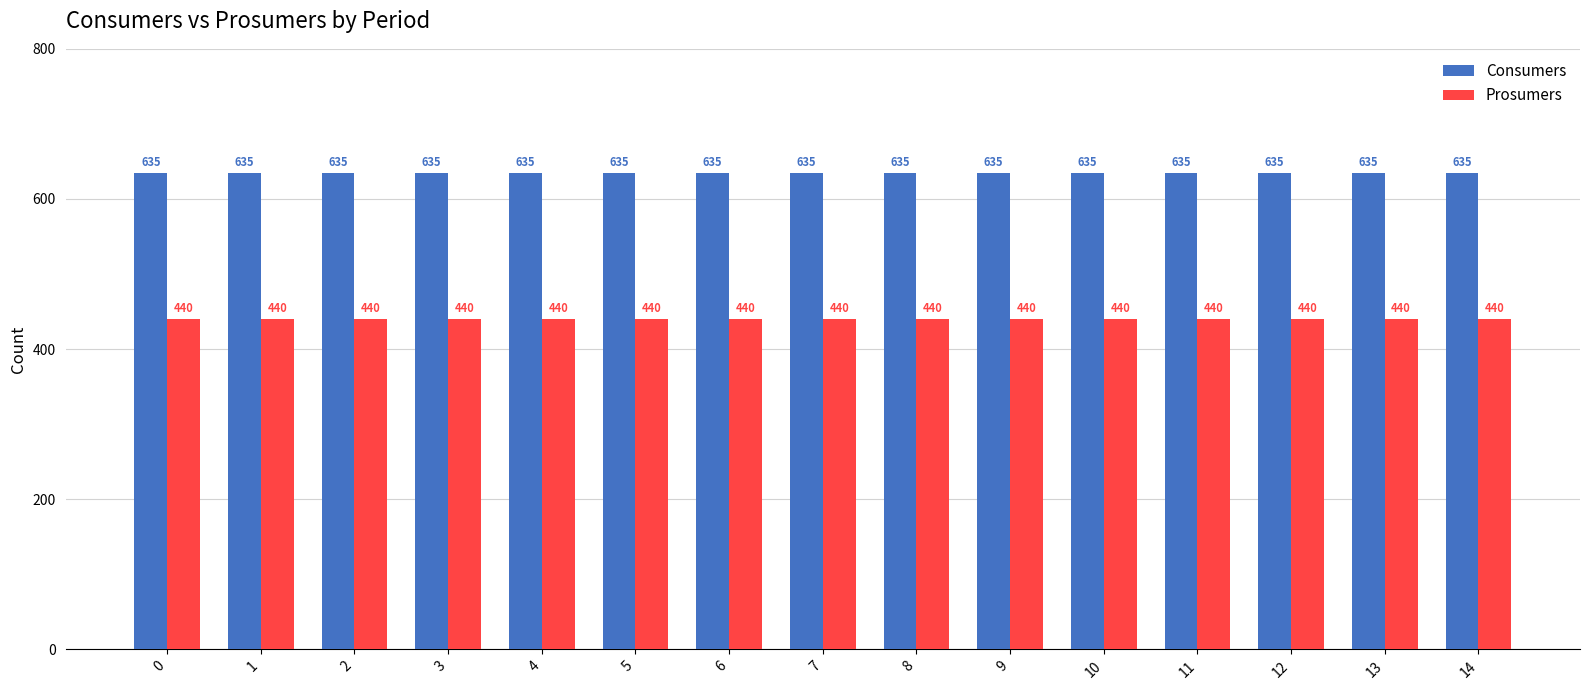

What is the value of the Consumers bar at the 13th from the left?

635